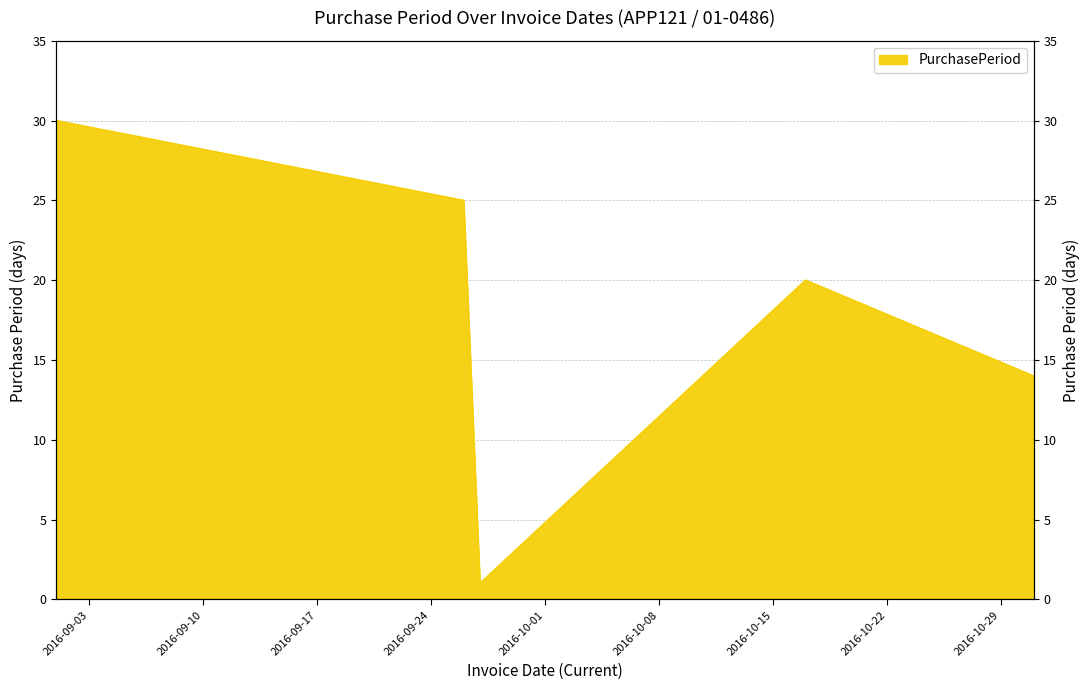

What is the ratio of the value at 2016-10-17 to the value at 2016-09-27?

20.0